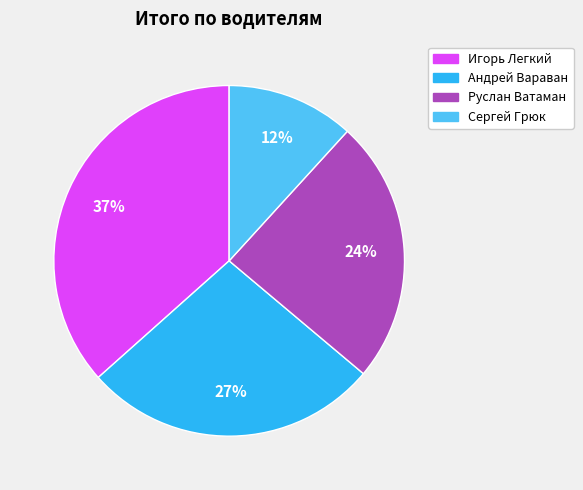

Is the sum of Игорь Легкий and Андрей Вараван greater than half?

Yes